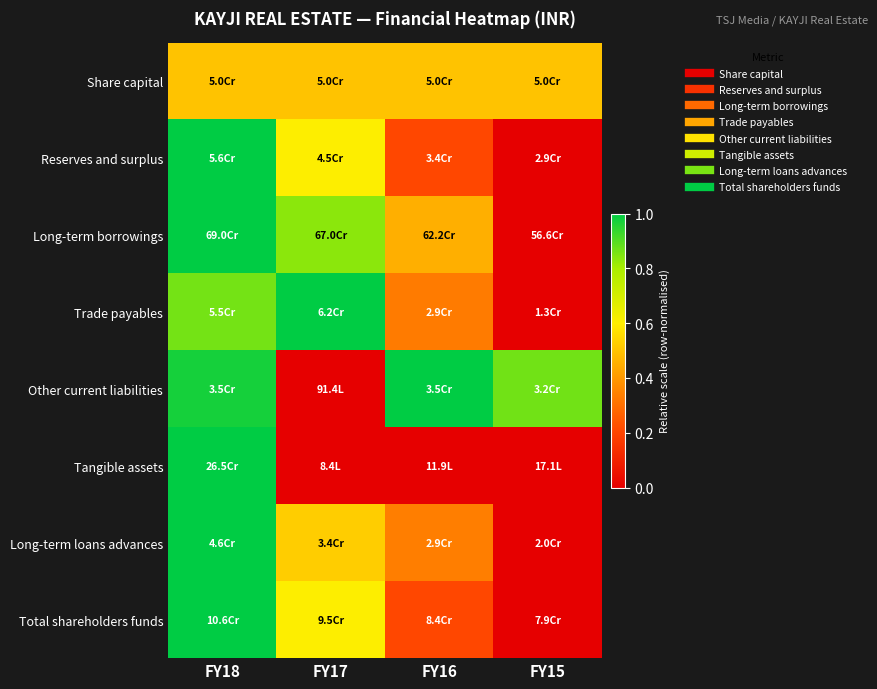

How many series are shown in this chart?

8